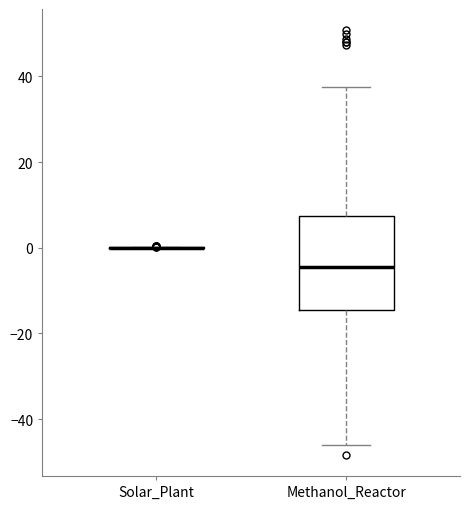

Which box is the tallest, from its lower edge to its upper edge?

Methanol_Reactor